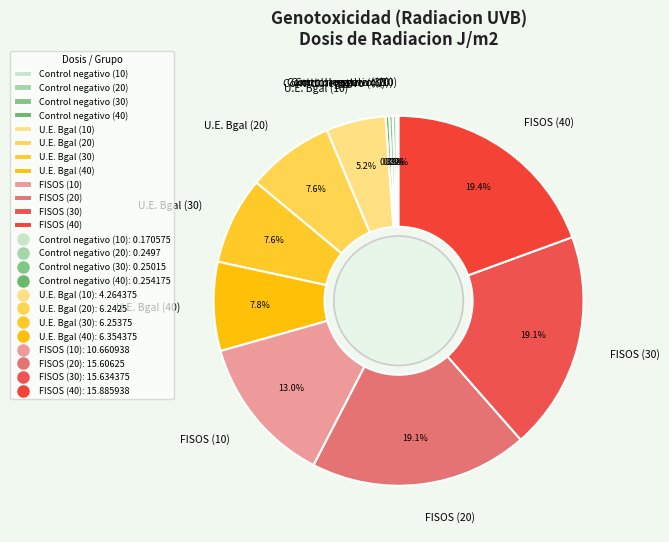

How much of the chart is everything except U.E. Bgal (40)?

92.2%